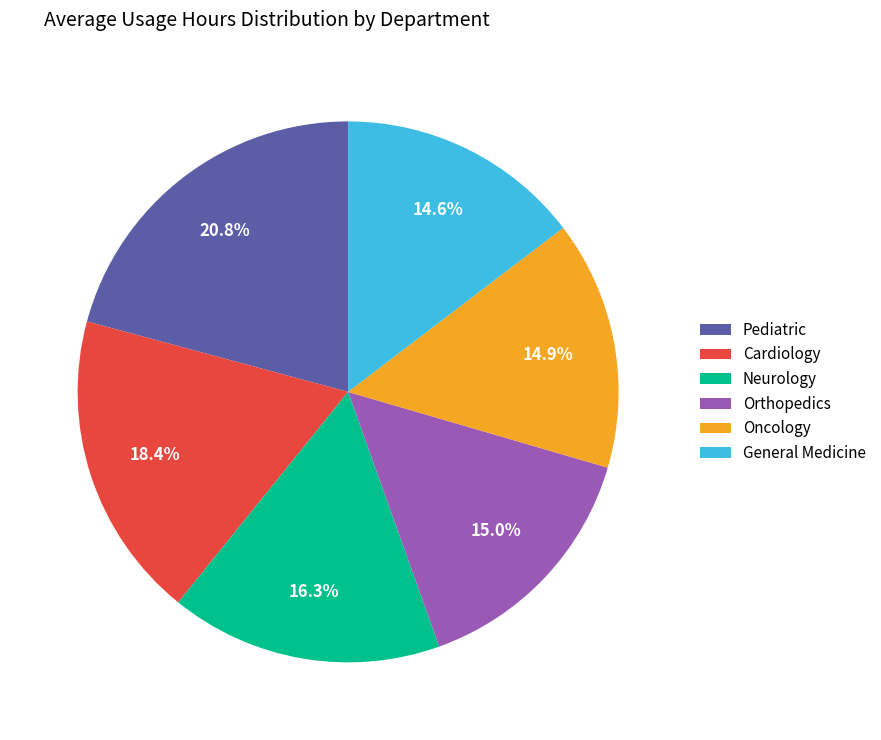

Is it true that Neurology is 25% of the pie?

False